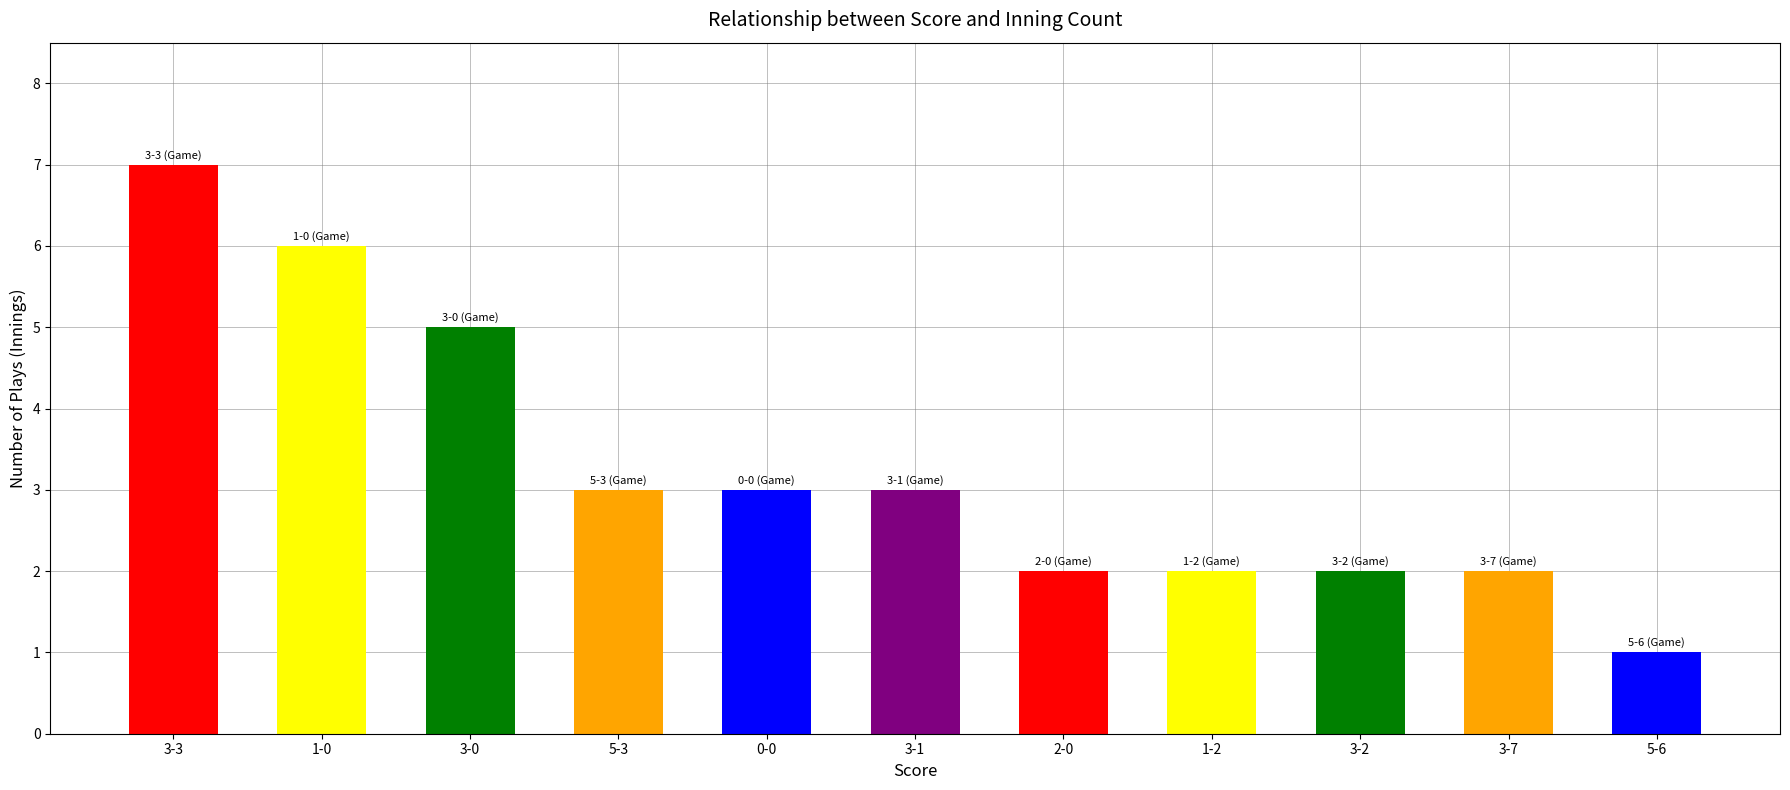

Is it true that the value at 2-0 is 2?

True